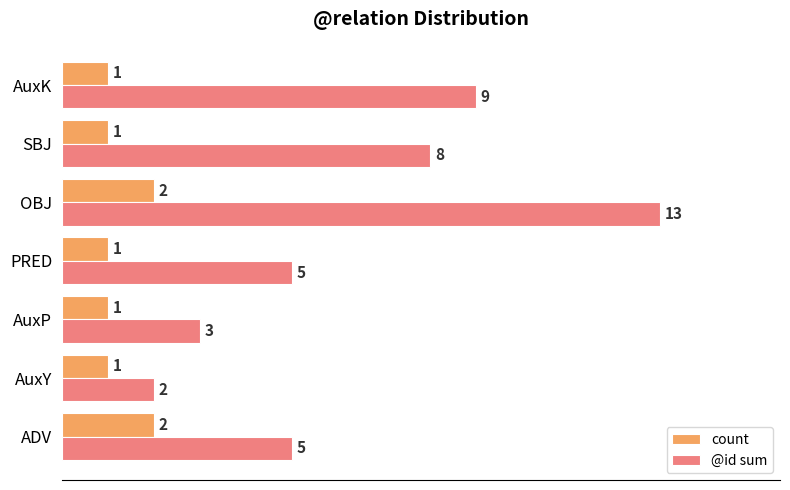

True or false: @id sum has a value of 2 at PRED.

False